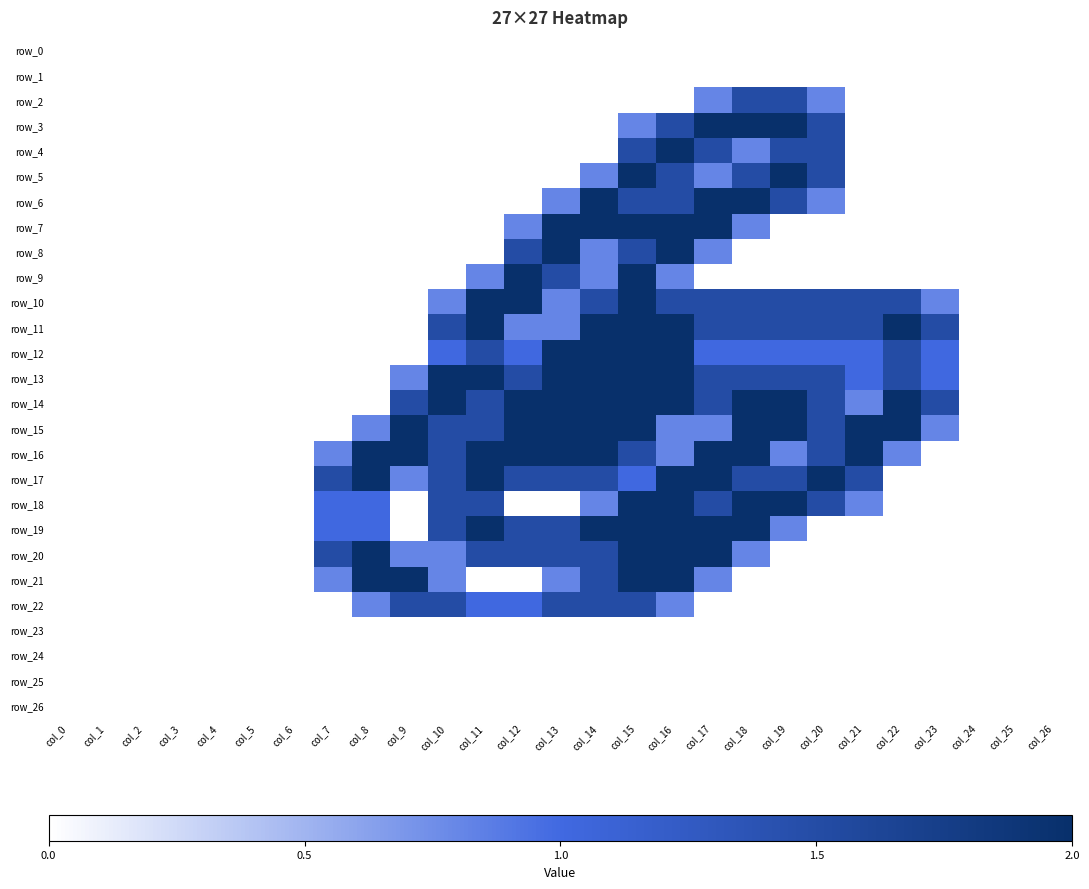

Which label corresponds to the smallest value in the chart?

col_0